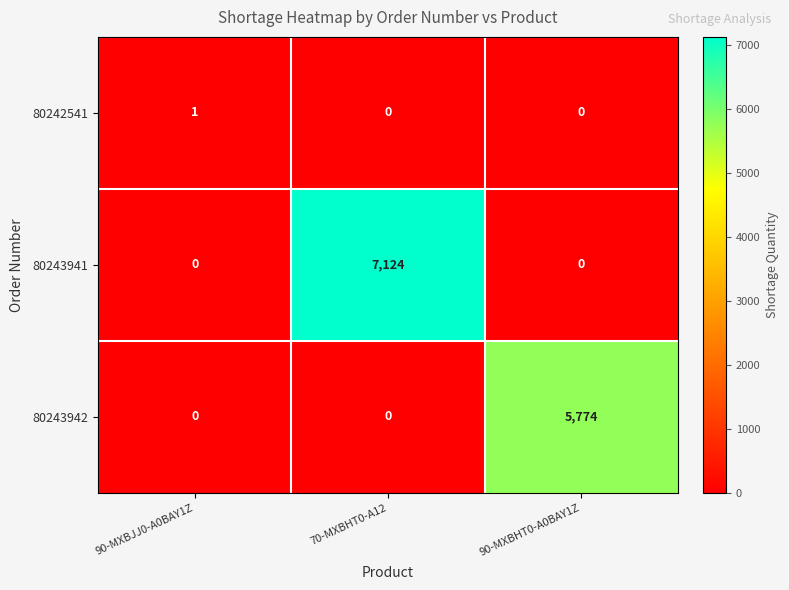

List the series in order of their peak value, highest first.

80243941, 80243942, 80242541